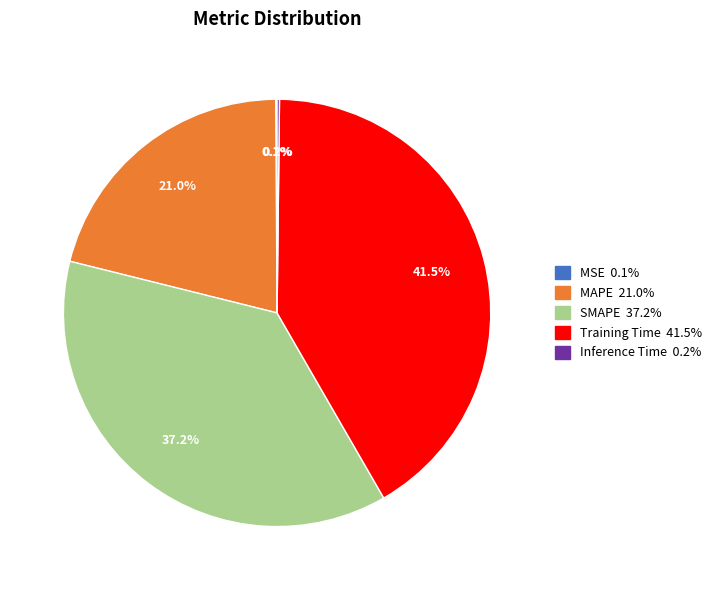

Does any single category account for the majority?

No